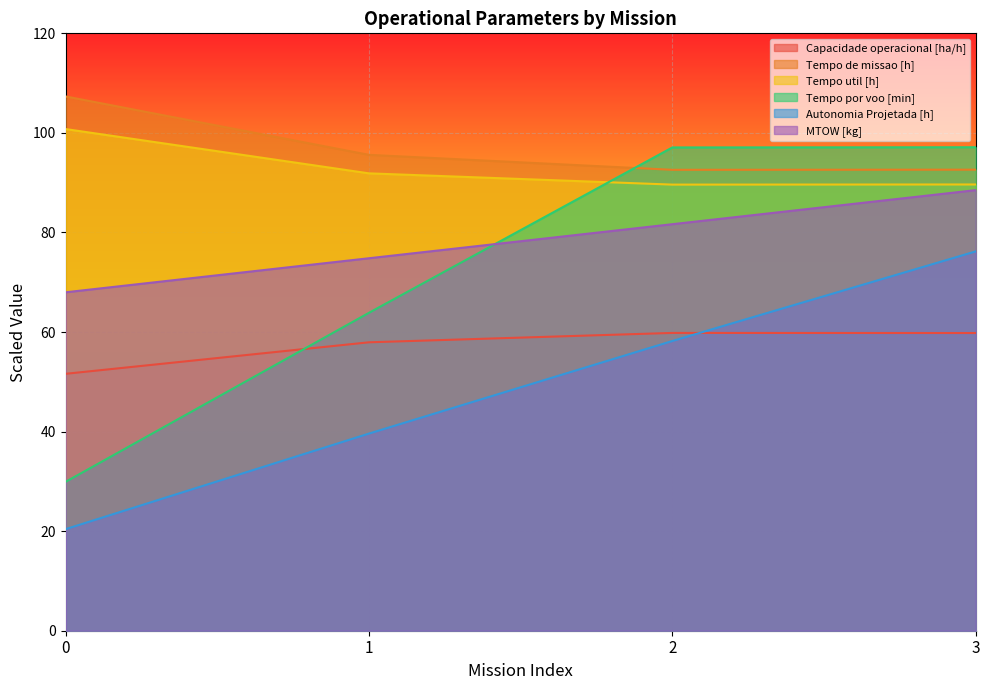

How many intersections are there between Tempo de missao [h] and Tempo por voo [min]?

1